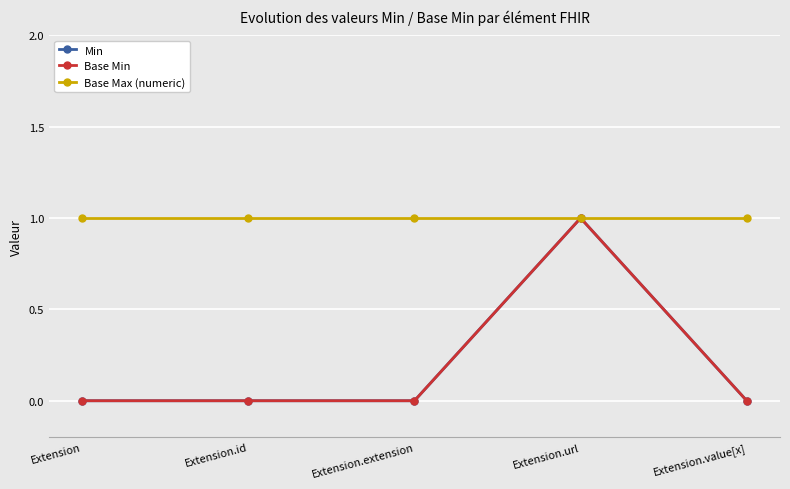

Does the chart have visible grid lines?

Yes